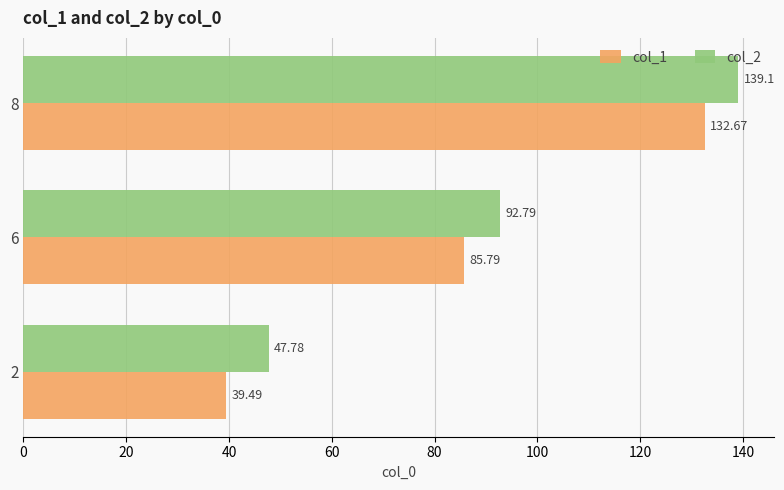

List the series in order of their overall mean, highest first.

col_2, col_1